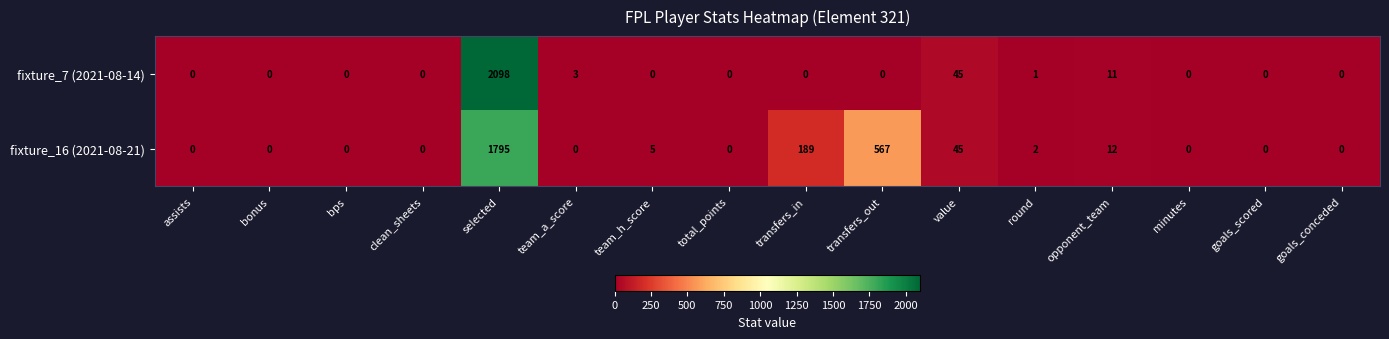

The value of fixture_16 (2021-08-21) at value is 9. True or false?

False